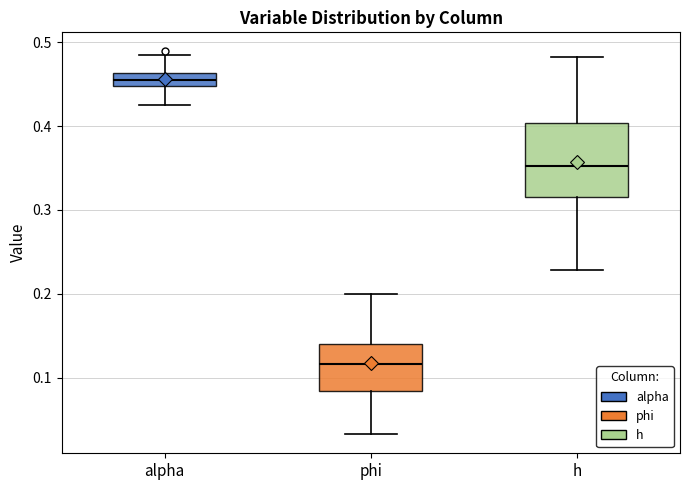

Which box has the lowest median line?

phi